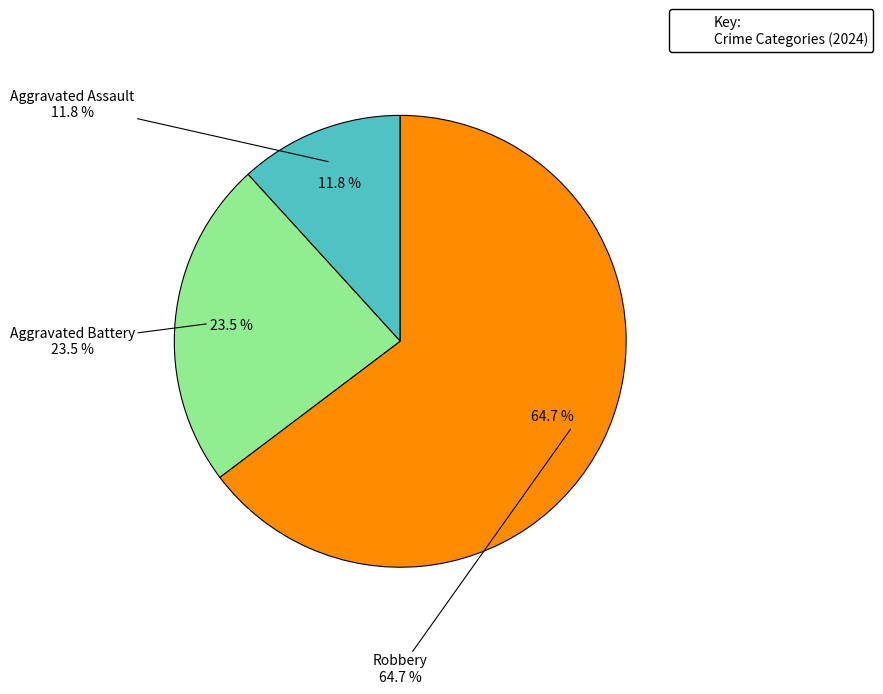

Is there any slice that represents more than half of the pie?

Yes